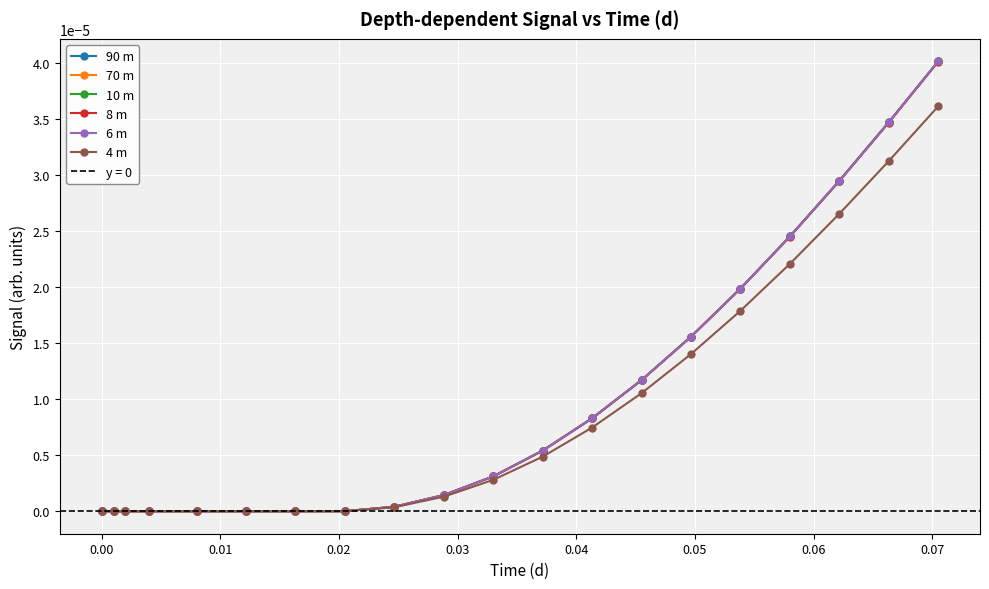

Which series has the largest range (max minus min)?

90 m